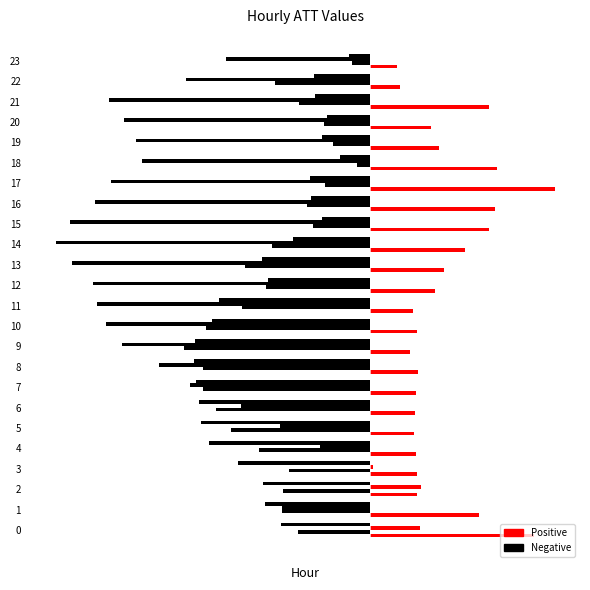

The value of ATT10 at 6 is -1.7. True or false?

False